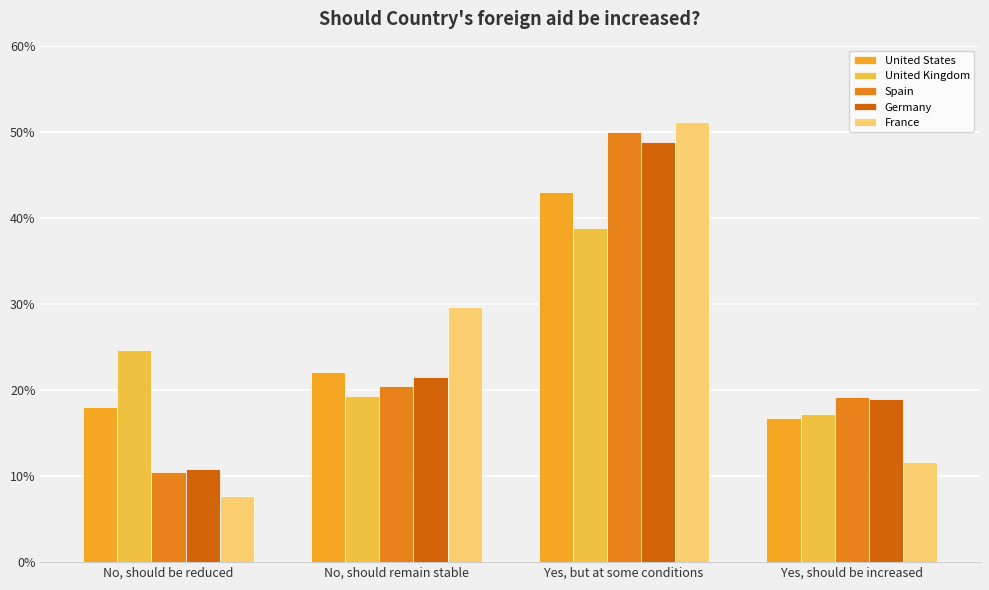

Does the chart contain stacked bars?

No